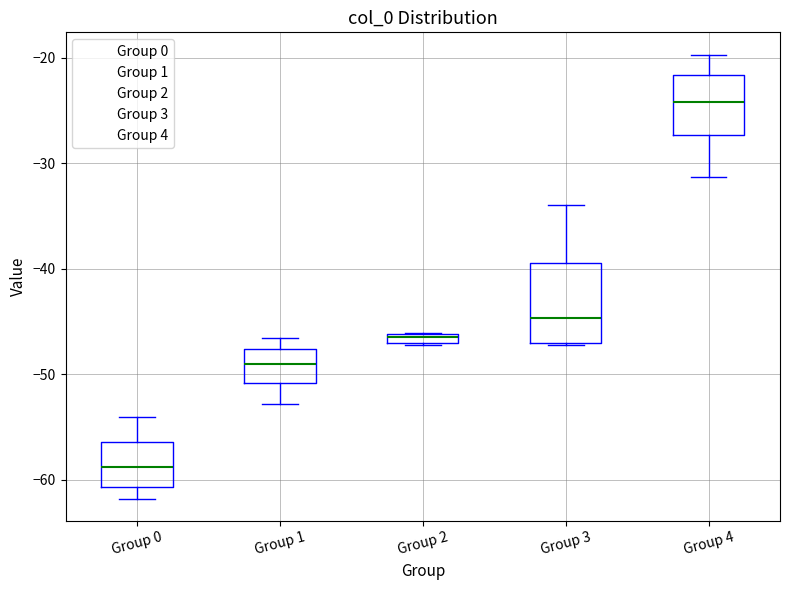

Comparing the boxes themselves (not the whiskers), which one is the tallest?

Group 3